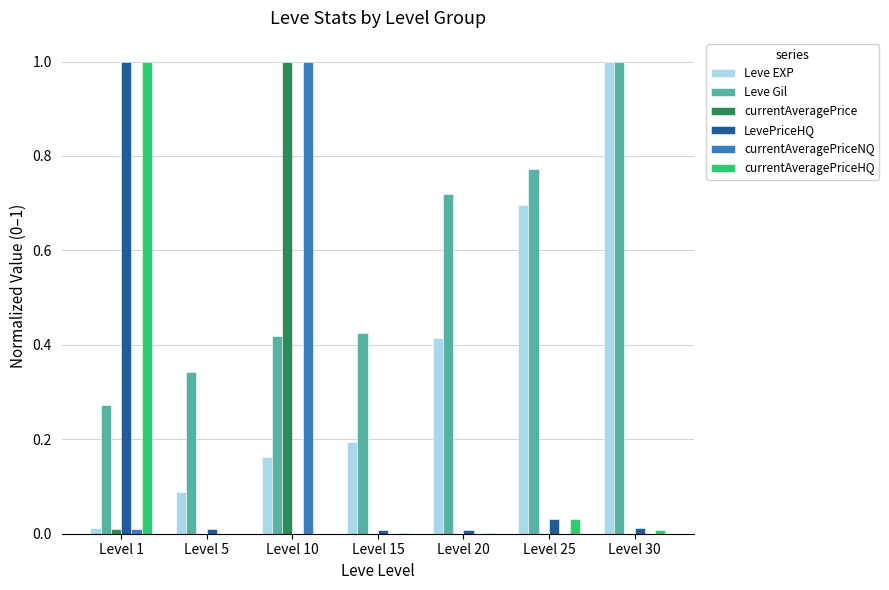

Between Level 1 and Level 15, which series saw the biggest shift?

currentAveragePriceHQ